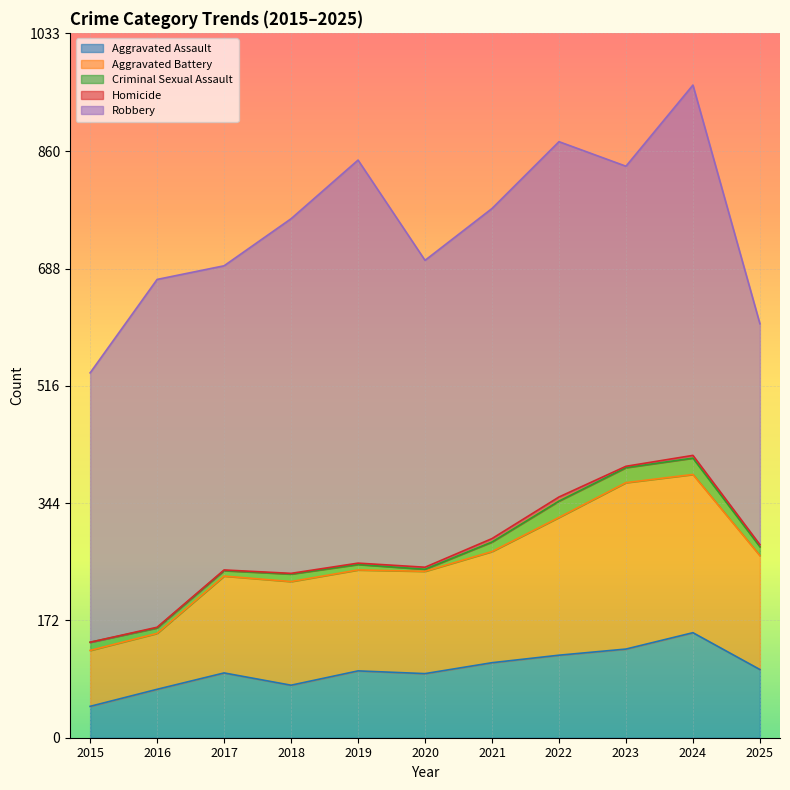

Is it true that Criminal Sexual Assault equals 2 at 2017?

False